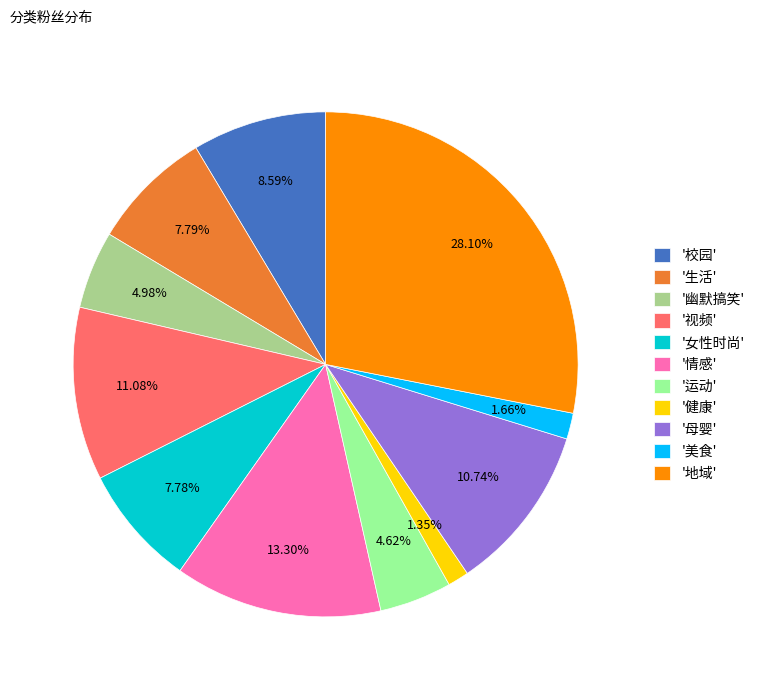

Does any single category account for the majority?

No